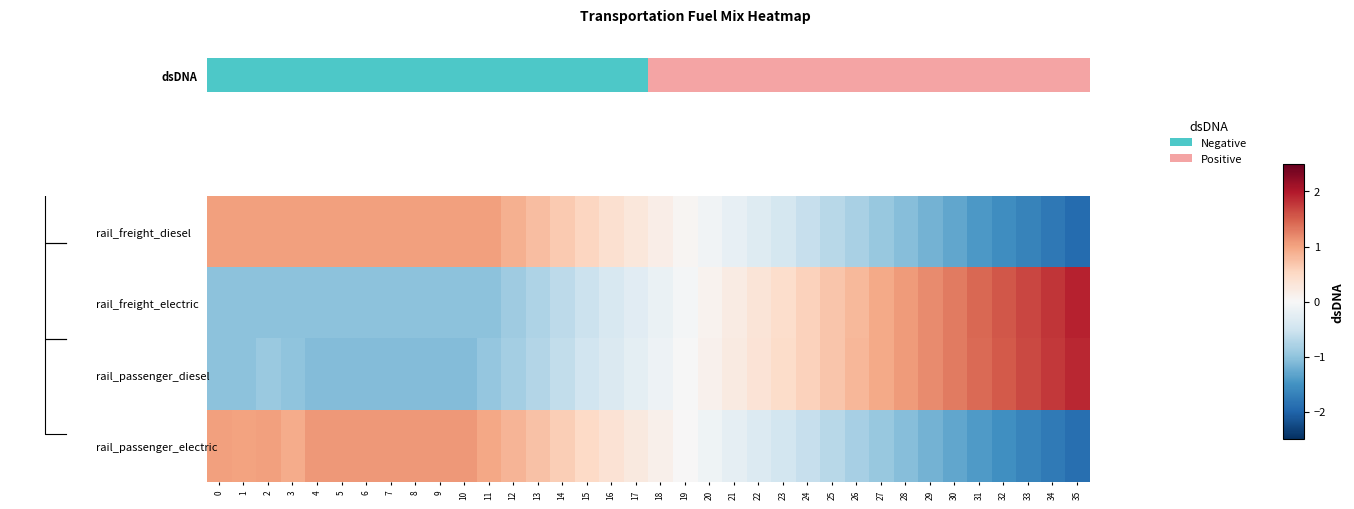

List the series in order of their peak value, lowest first.

rail_freight_diesel, rail_passenger_electric, rail_passenger_diesel, rail_freight_electric